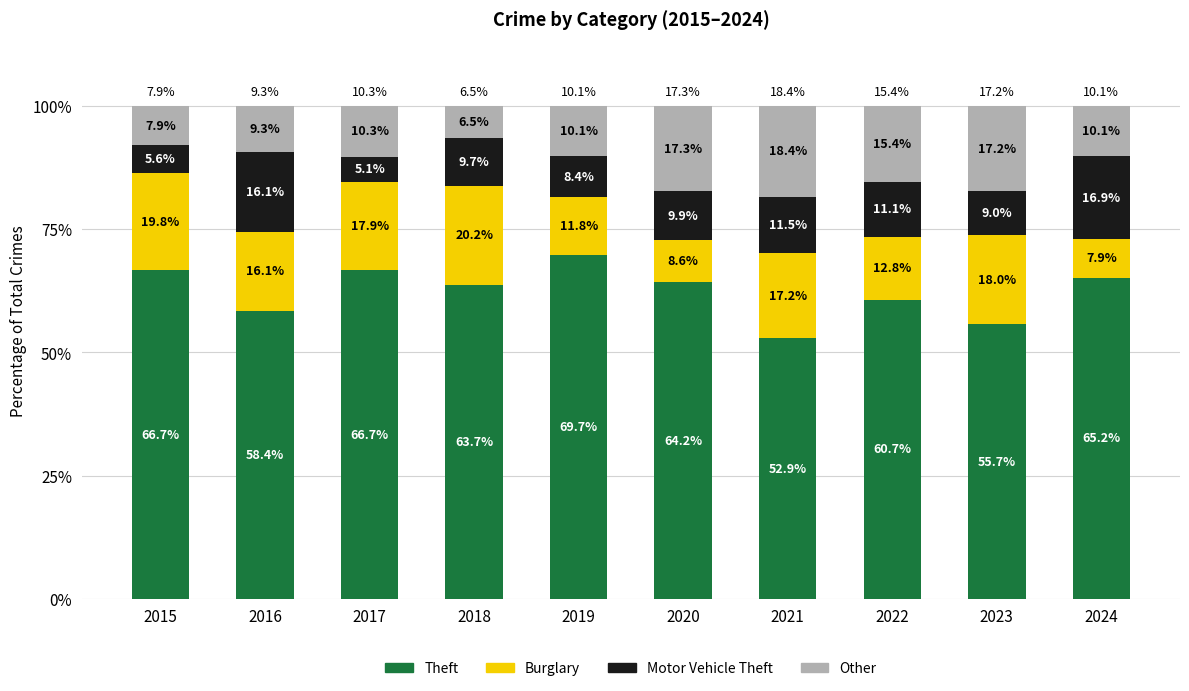

What is the lowest value of the Theft series?

52.9